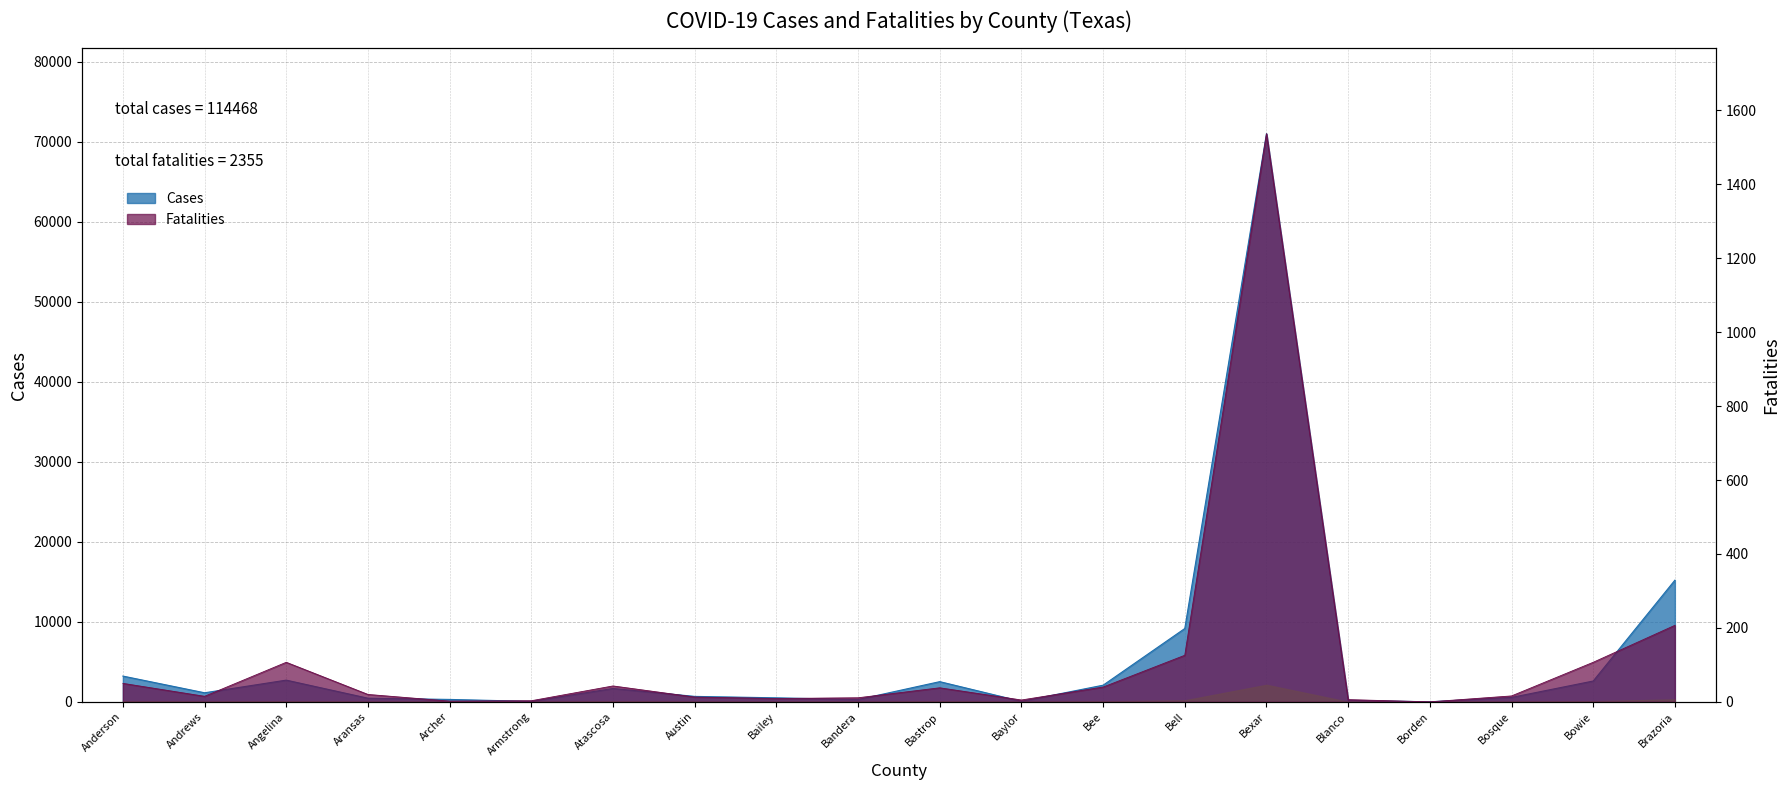

Reading left to right, extract all data points from this chart.

Cases: 3223	1135	2715	457	303	58	1673	682	503	284	2526	59	2082	9170	71032	191	5	552	2605	15213
Fatalities: 50	15	107	20	2	3	43	13	9	11	38	5	40	126	1537	6	0	16	107	207